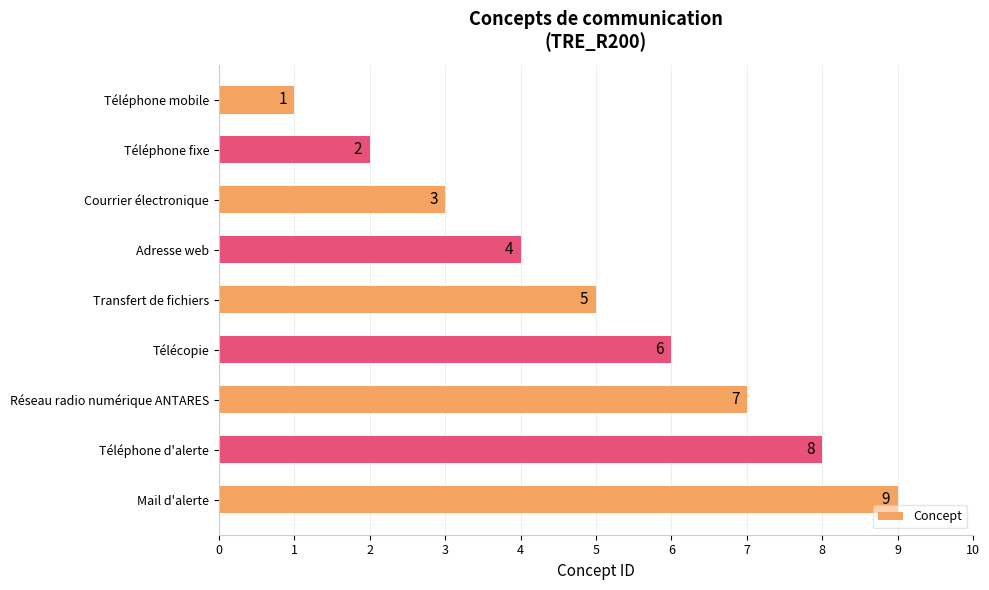

The chart shows a value of 3 at Courrier électronique. True or false?

True